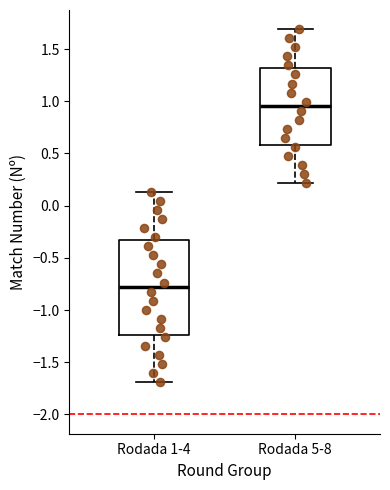

Reading left to right, read every box against the y-axis: the position of its median line, the range the box covers, and the ends of its whiskers. The values are not printed on the chart, so give them approximately, as read against the axis.

Rodada 1-4: median -0.80, box -1.25 to -0.30, whiskers -1.70 to 0.15
Rodada 5-8: median 0.95, box 0.60 to 1.30, whiskers 0.20 to 1.70